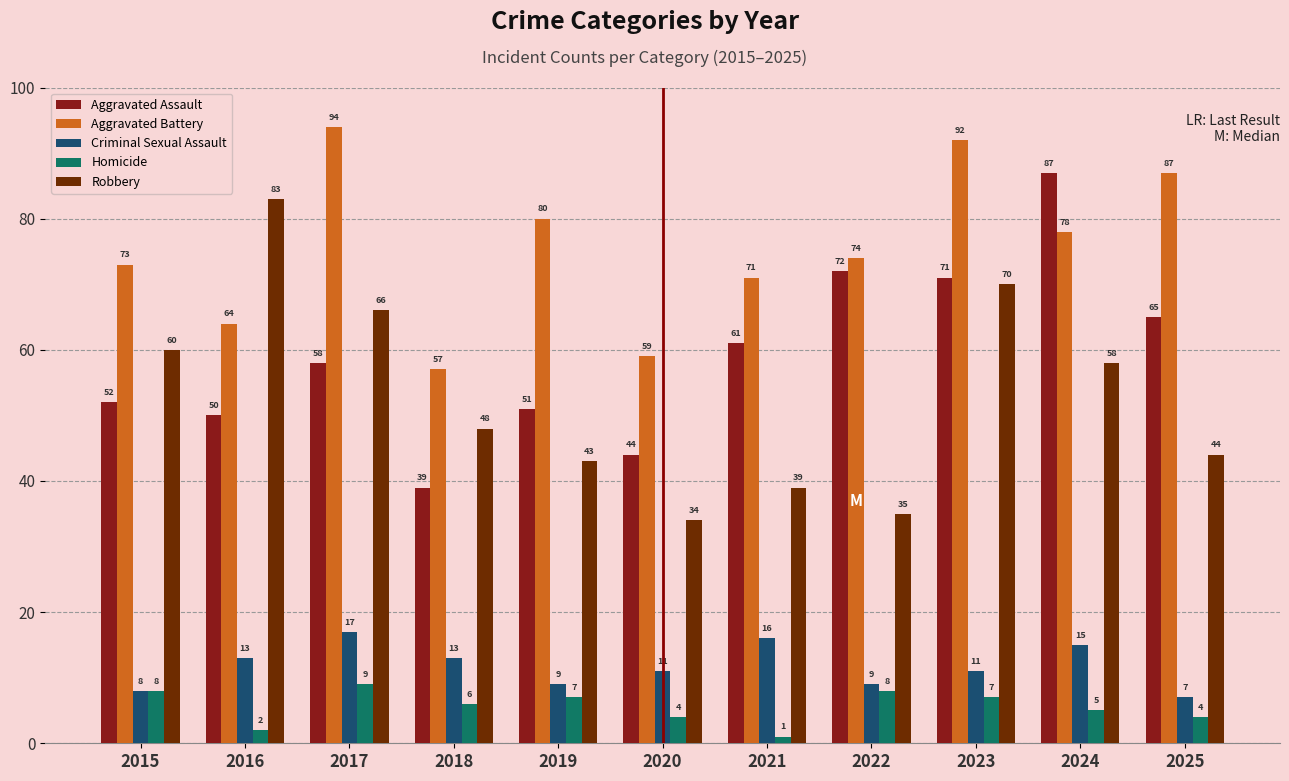

At which category is the sum across all series the highest?

2023